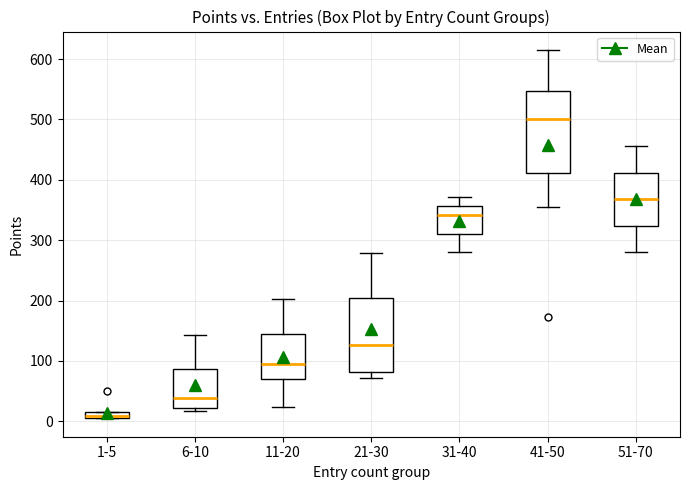

Comparing the boxes themselves (not the whiskers), which one is the tallest?

41-50